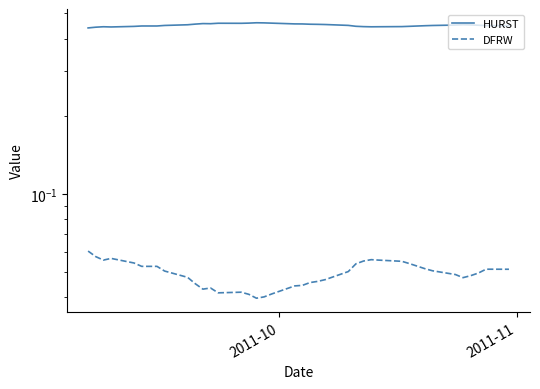

What are all the series names shown in the legend?

HURST, DFRW